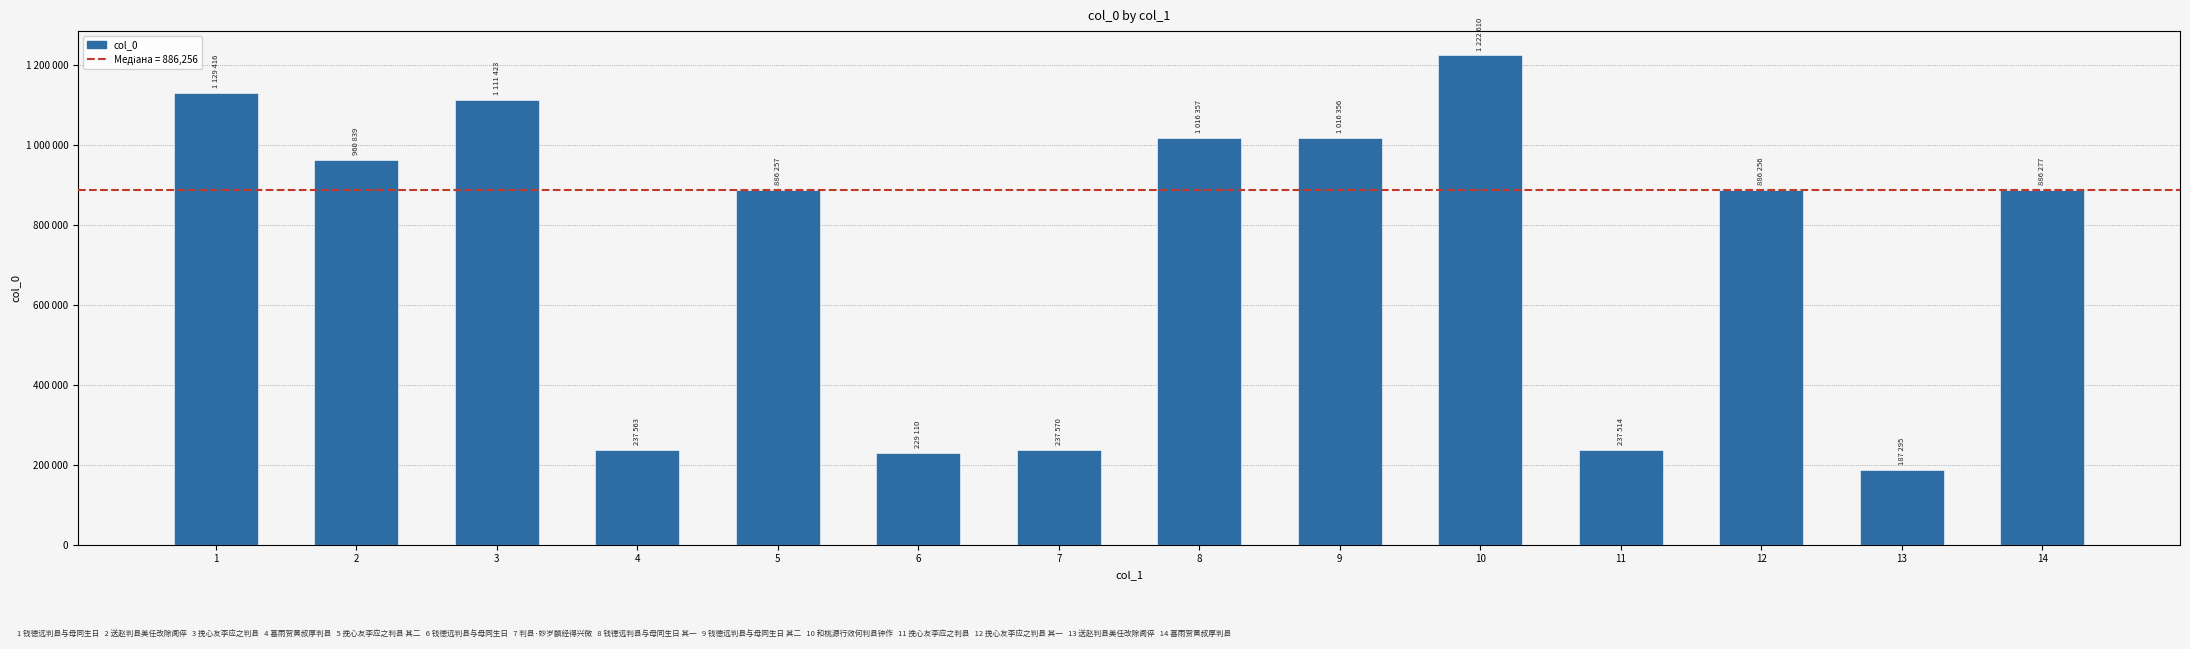

Reading left to right, what are all the values shown in this chart?

1=1129416	2=960839	3=1111423	4=237563	5=886257	6=229110	7=237570	8=1016357	9=1016356	10=1222610	11=237514	12=886256	13=187295	14=886277